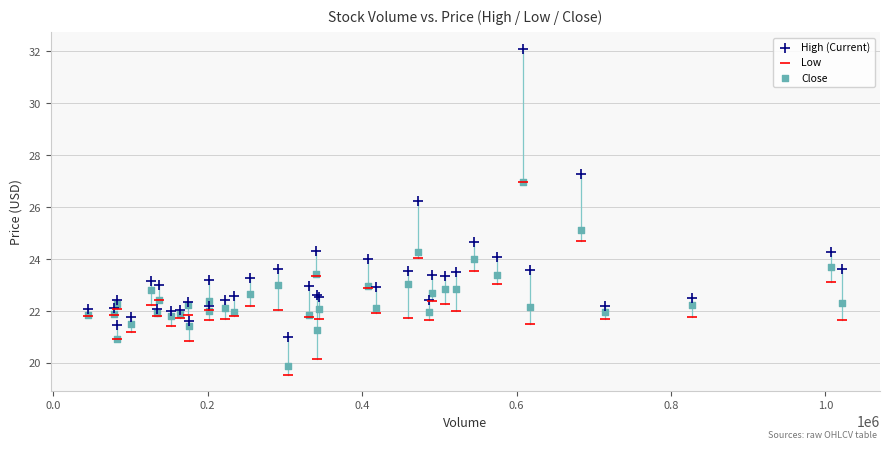

Which series contains the highest Y value?

High (Current)